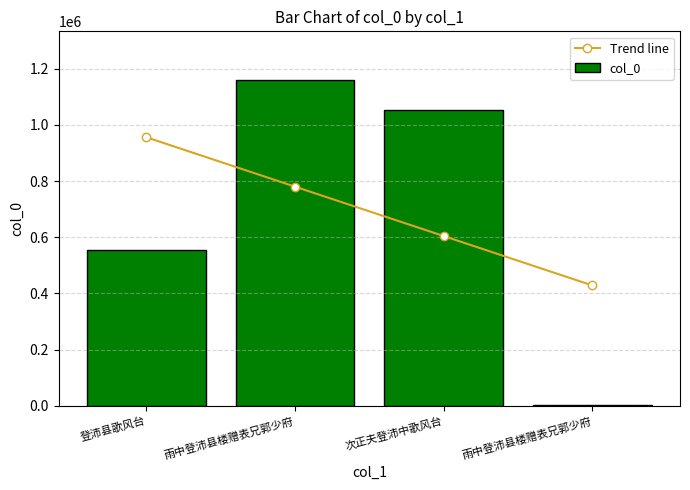

How many values in the Trend line series exceed 780105?

2